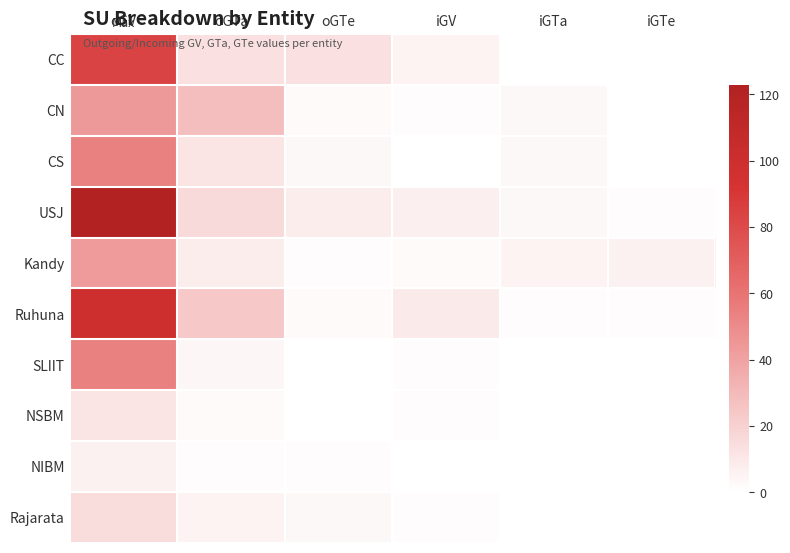

Between oGV and iGTe, which series saw the biggest shift?

USJ